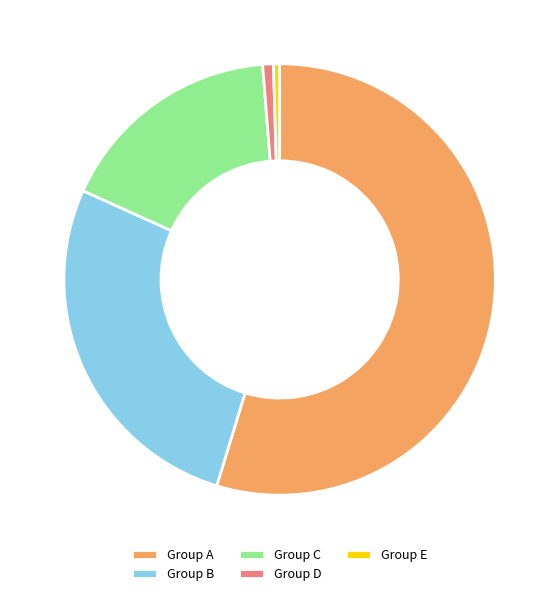

Which slice is the largest?

Group A